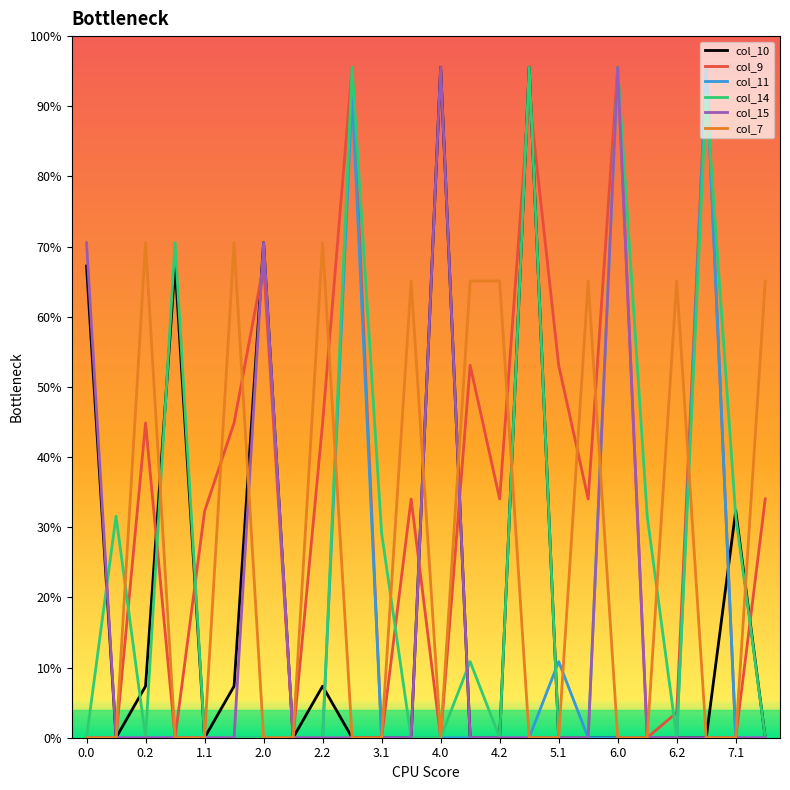

What is the label of the 20th point from the left?

19